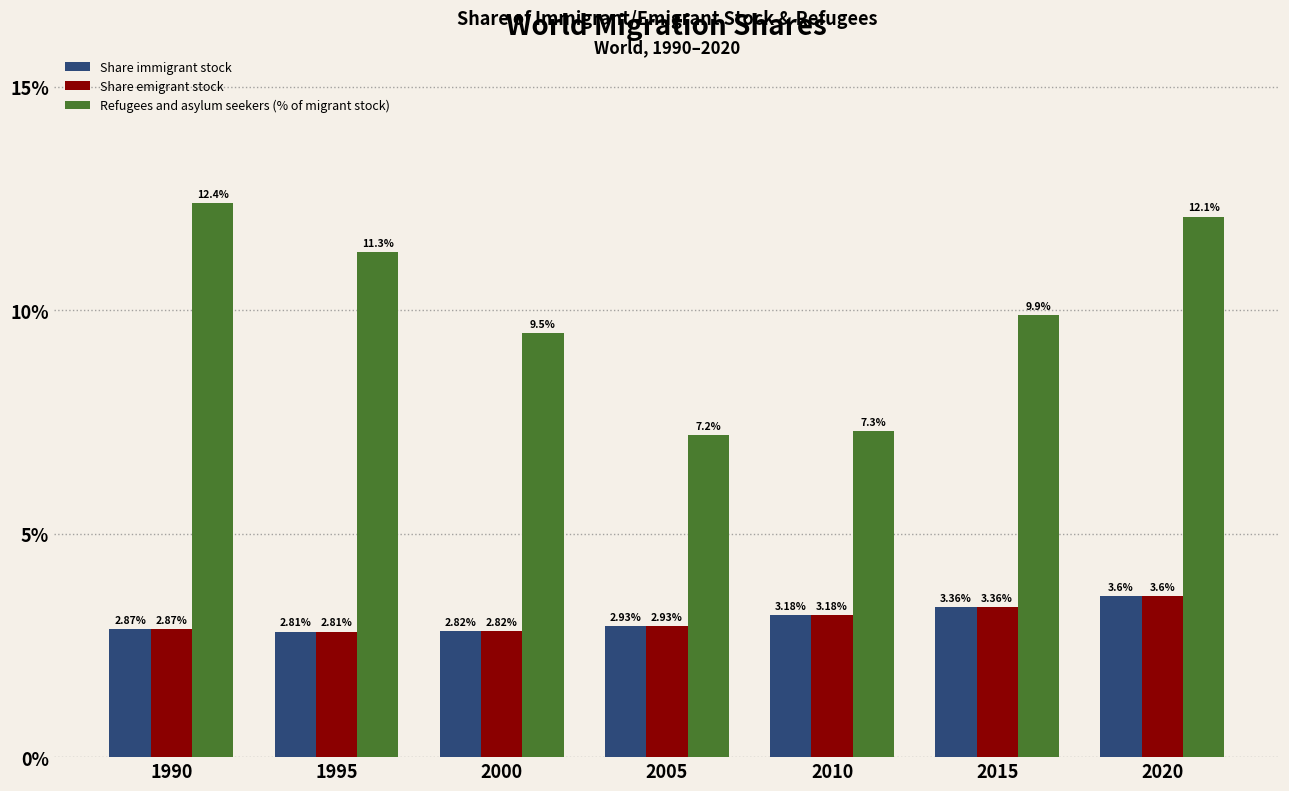

What is the difference between the maximum and minimum values in the Share immigrant stock series?

0.8